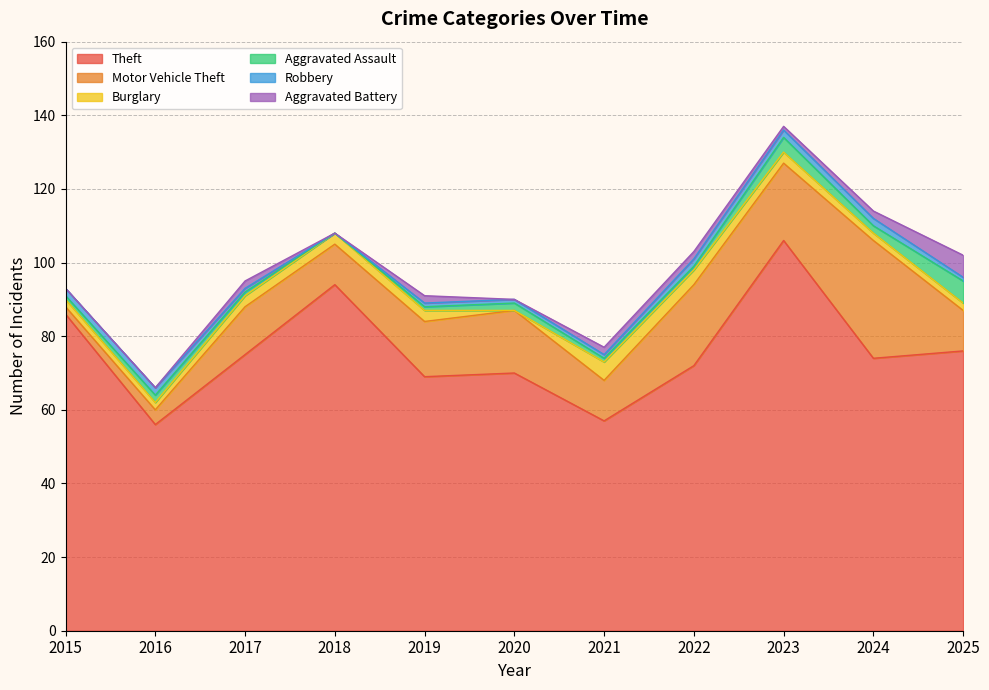

How many interior local valleys does the Robbery series have?

1